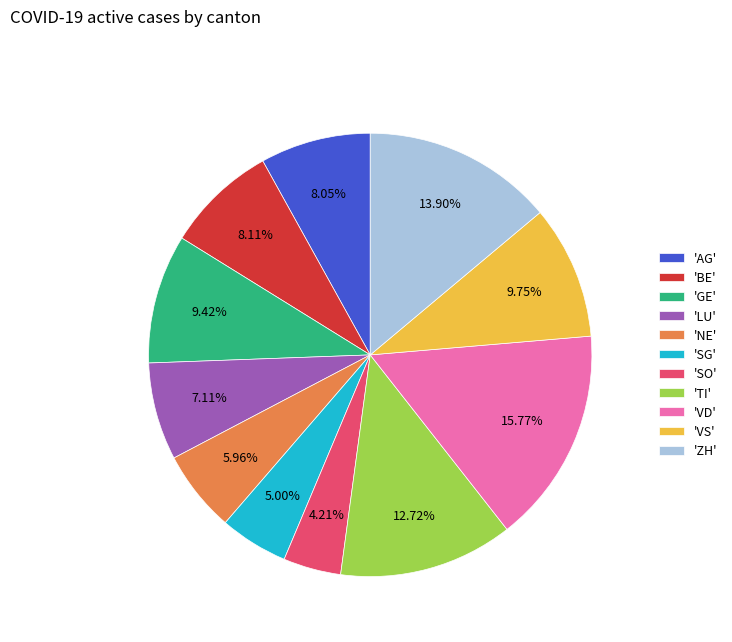

How many slices are in this pie chart?

11